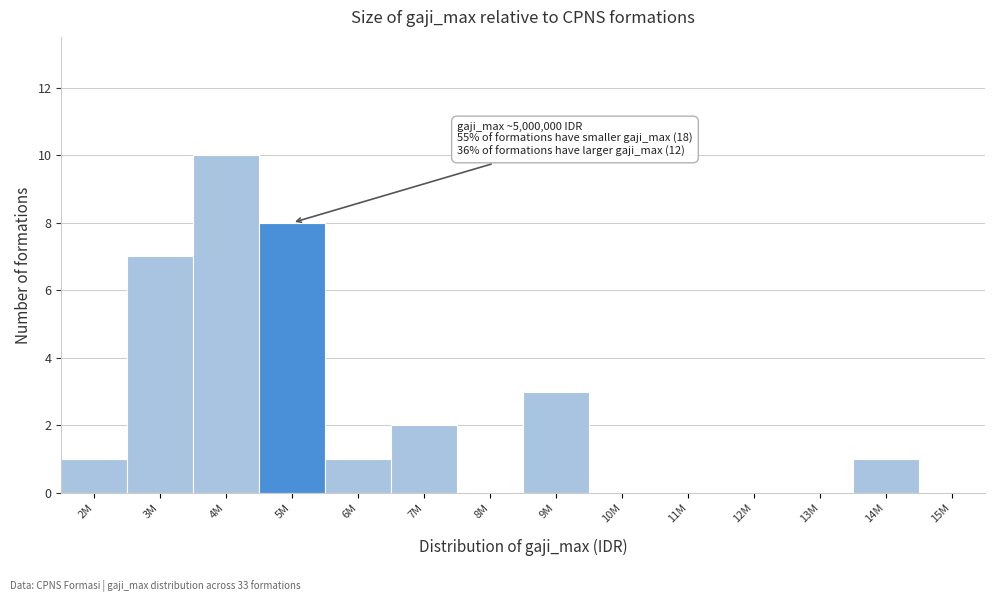

Reading left to right, transcribe all the data shown in this chart.

2M=1	3M=7	4M=10	5M=8	6M=1	7M=2	8M=0	9M=3	10M=0	11M=0	12M=0	13M=0	14M=1	15M=0